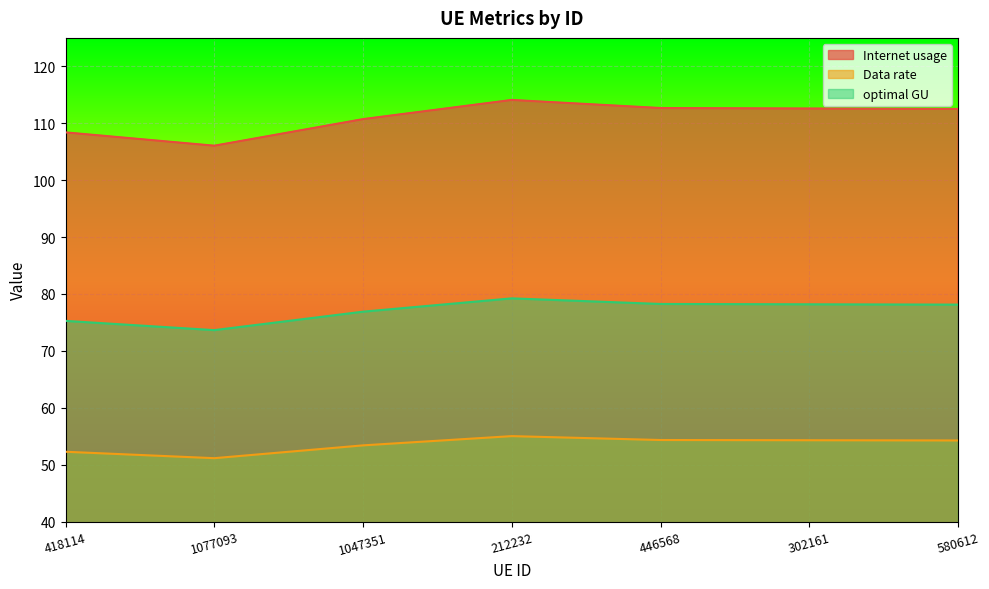

True or false: Data rate and Internet usage cross at least once.

False